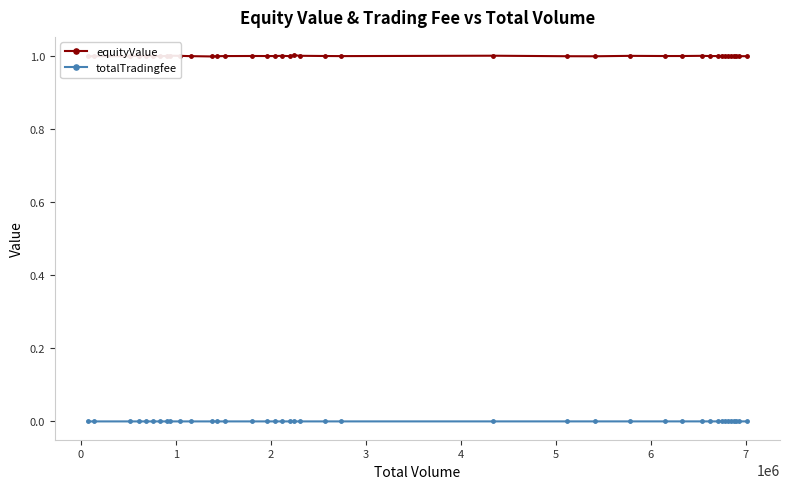

Is it true that equityValue equals 0.5 at 31?

False